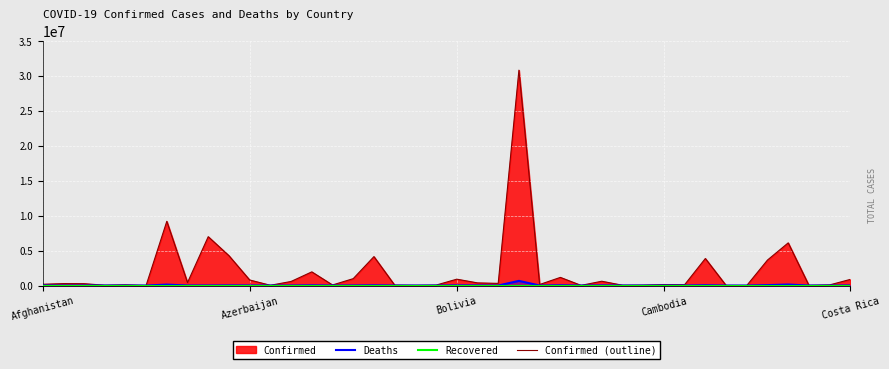

Which series has the largest total across all categories?

Confirmed (outline)